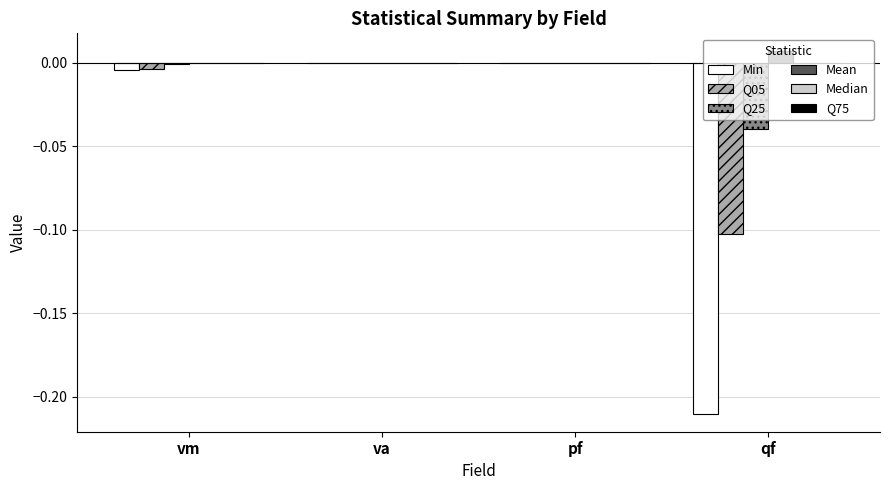

The value of Q05 at vm is -0.0. True or false?

True